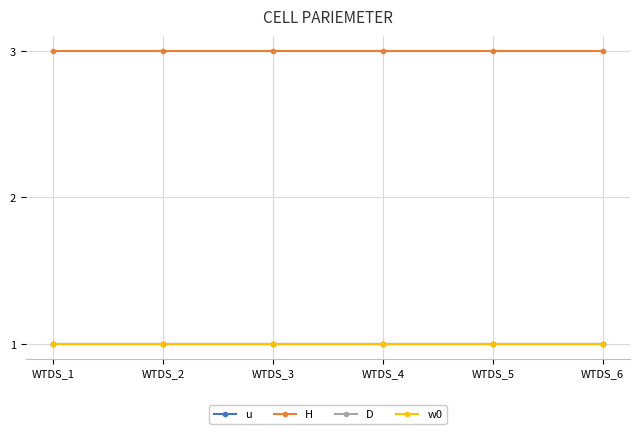

Is this an area chart (filled region under the line)?

No